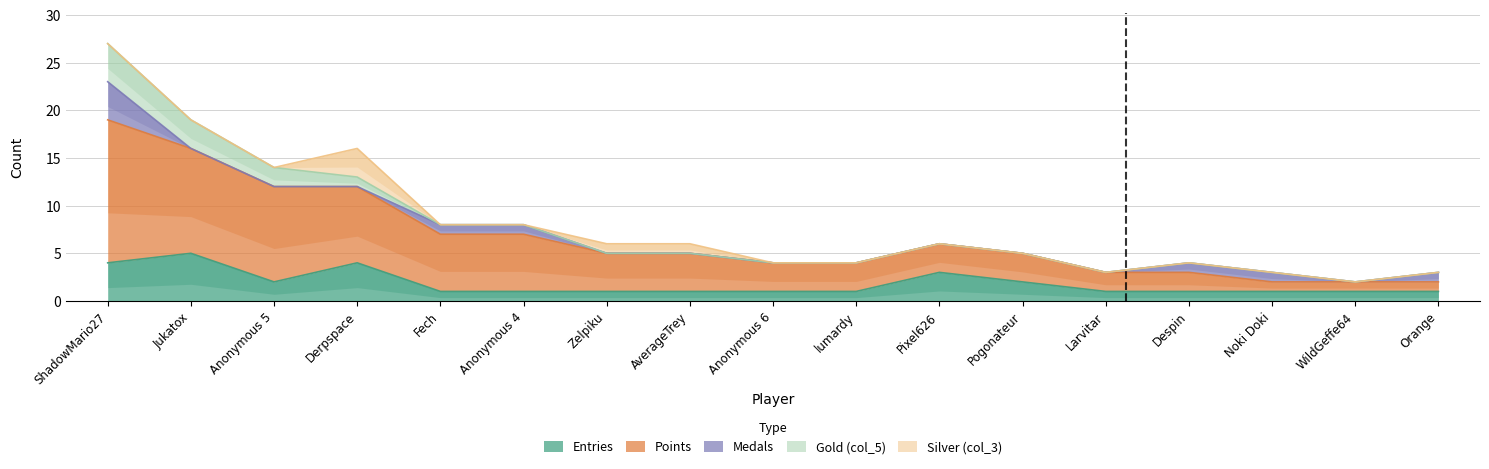

How many lines are shown in the chart?

5